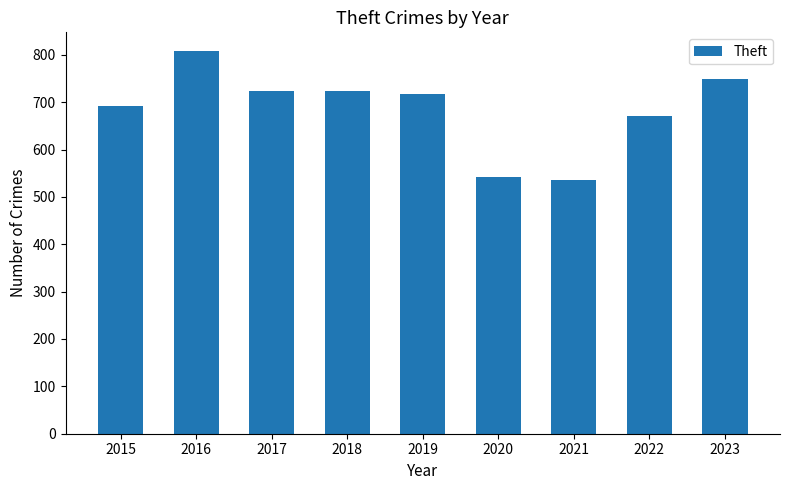

What is the approximate value at 2022, to the nearest 10?

670